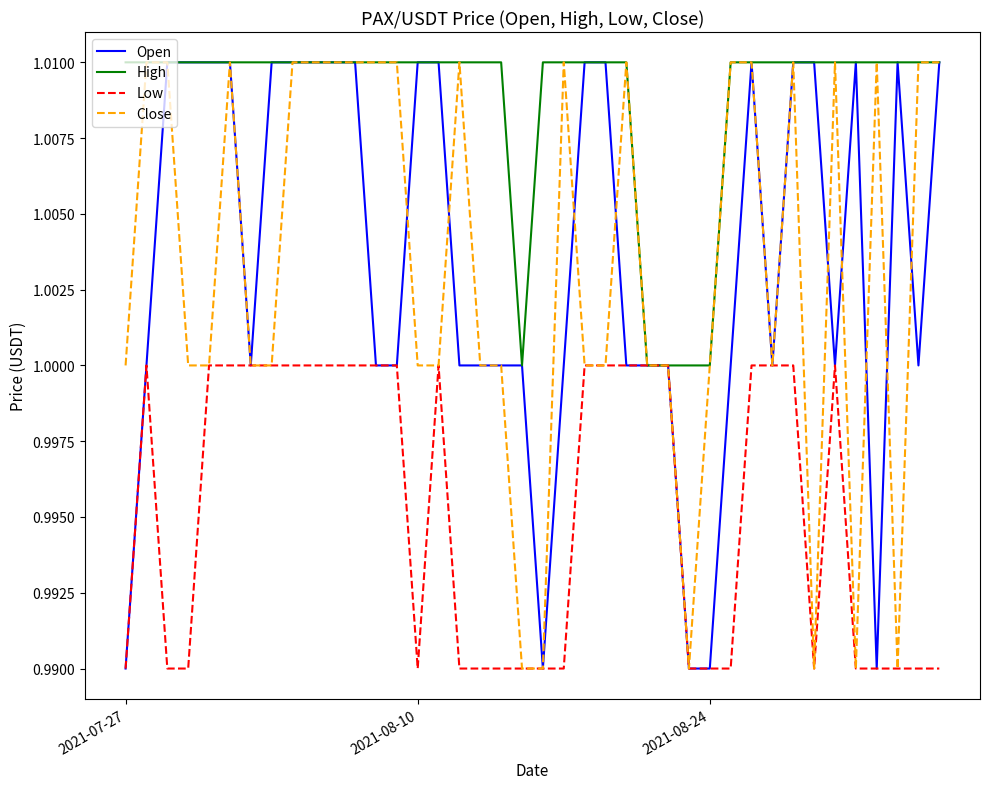

Which series has the largest total across all categories?

High